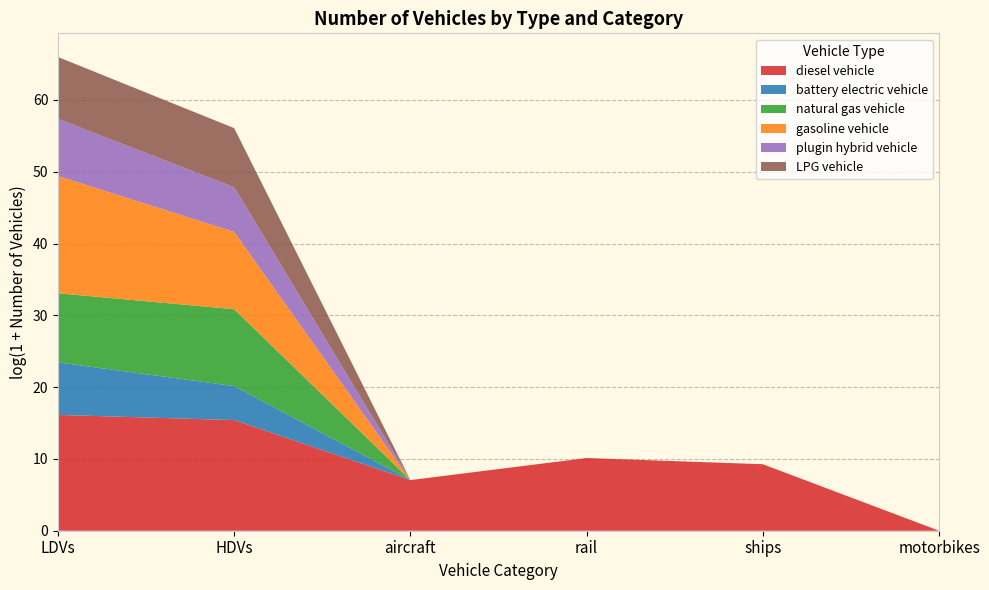

What is the total value across all series at aircraft?

7.1